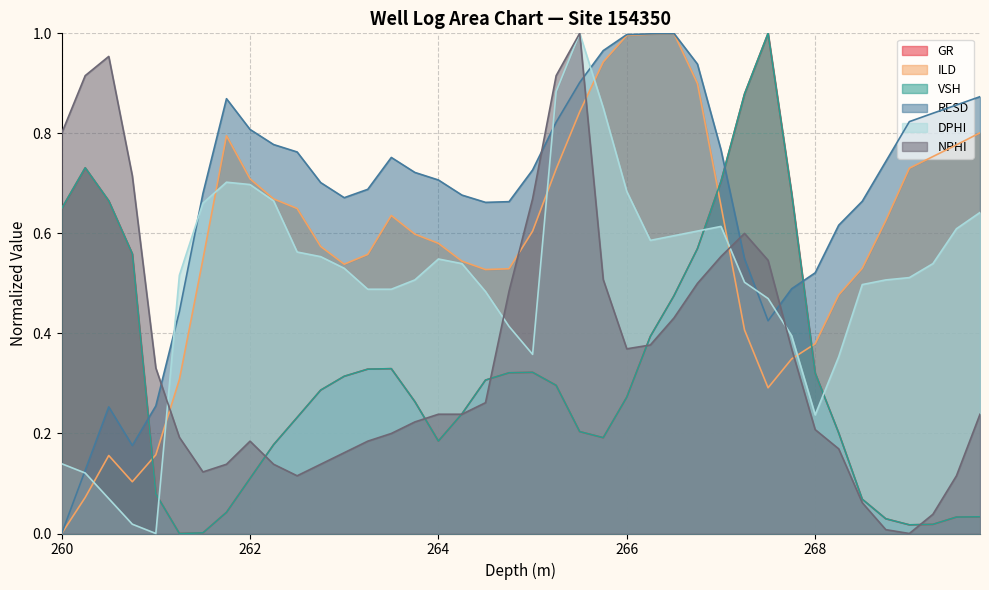

Which series has the largest total across all categories?

RESD